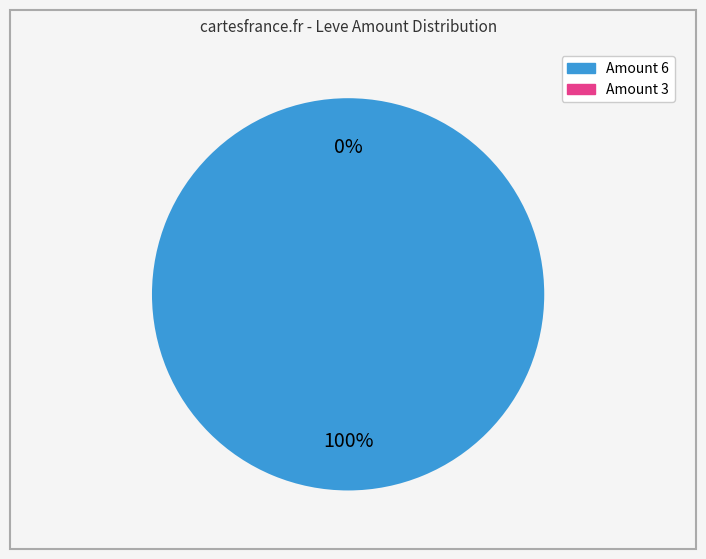

True or false: 5 accounts for 16% of the total.

False